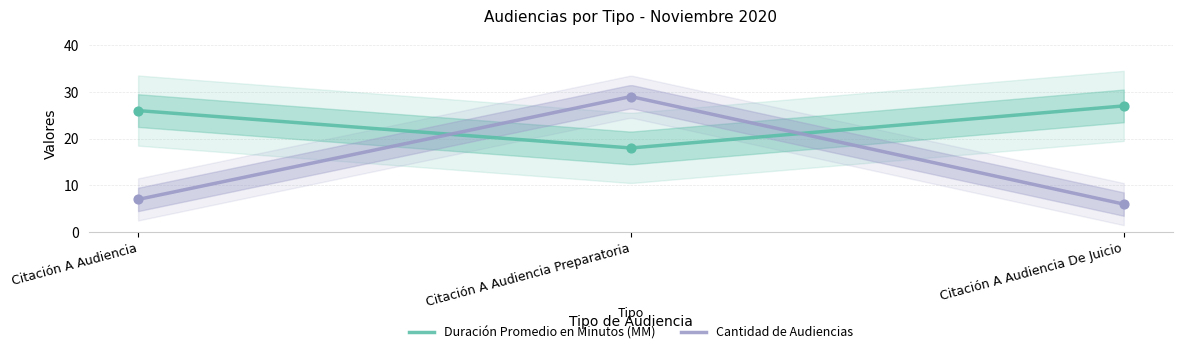

Which series has the largest Y range (max minus min)?

Cantidad de Audiencias